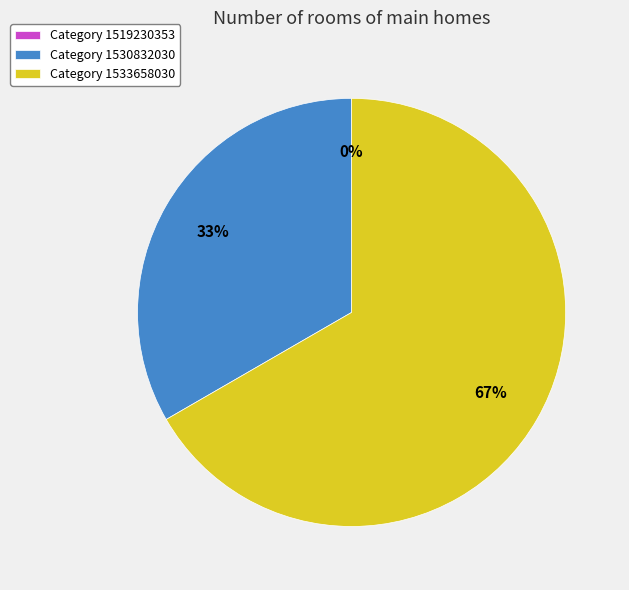

Which category has the biggest portion of the pie?

1533658030